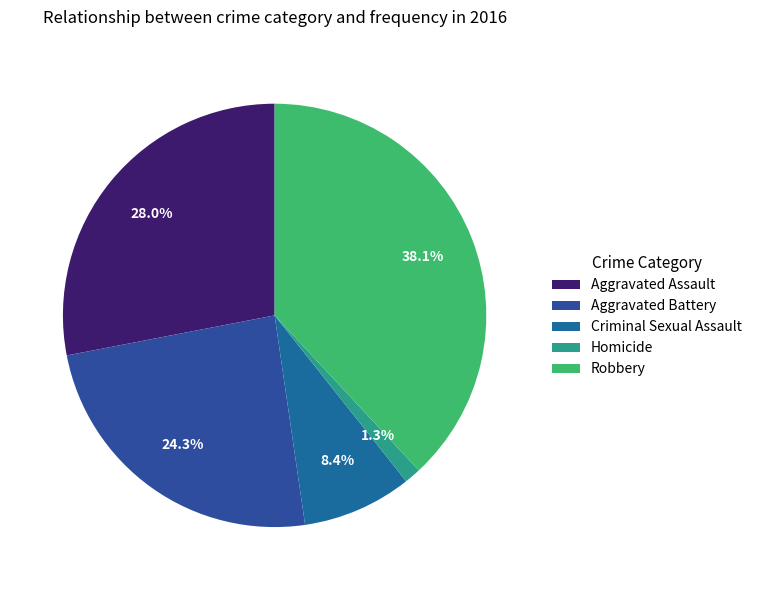

What is the smallest slice in the pie chart?

Homicide